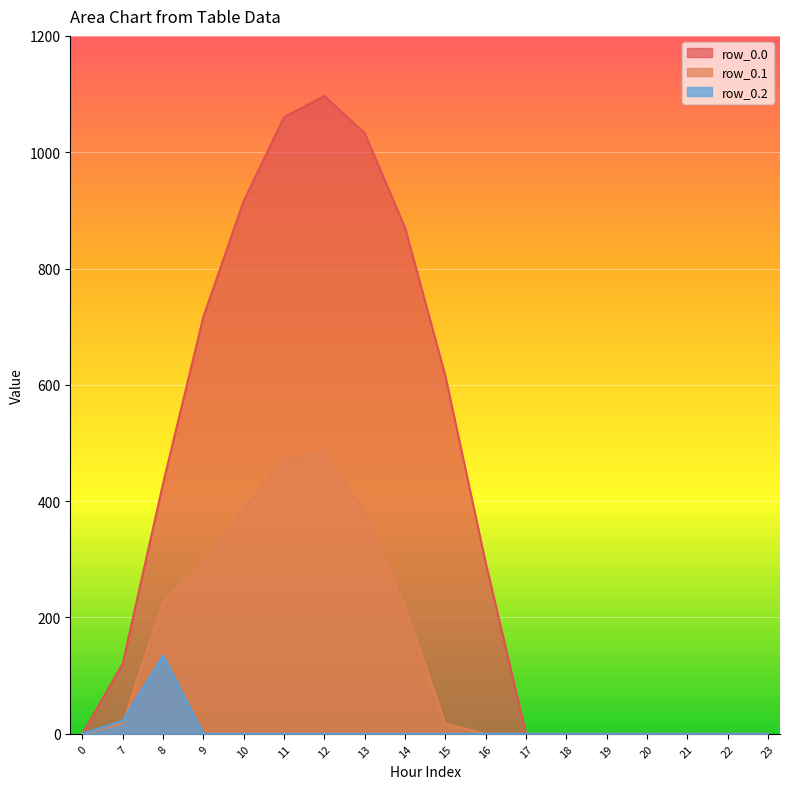

What is the difference between the highest and lowest values at 12?

1096.7